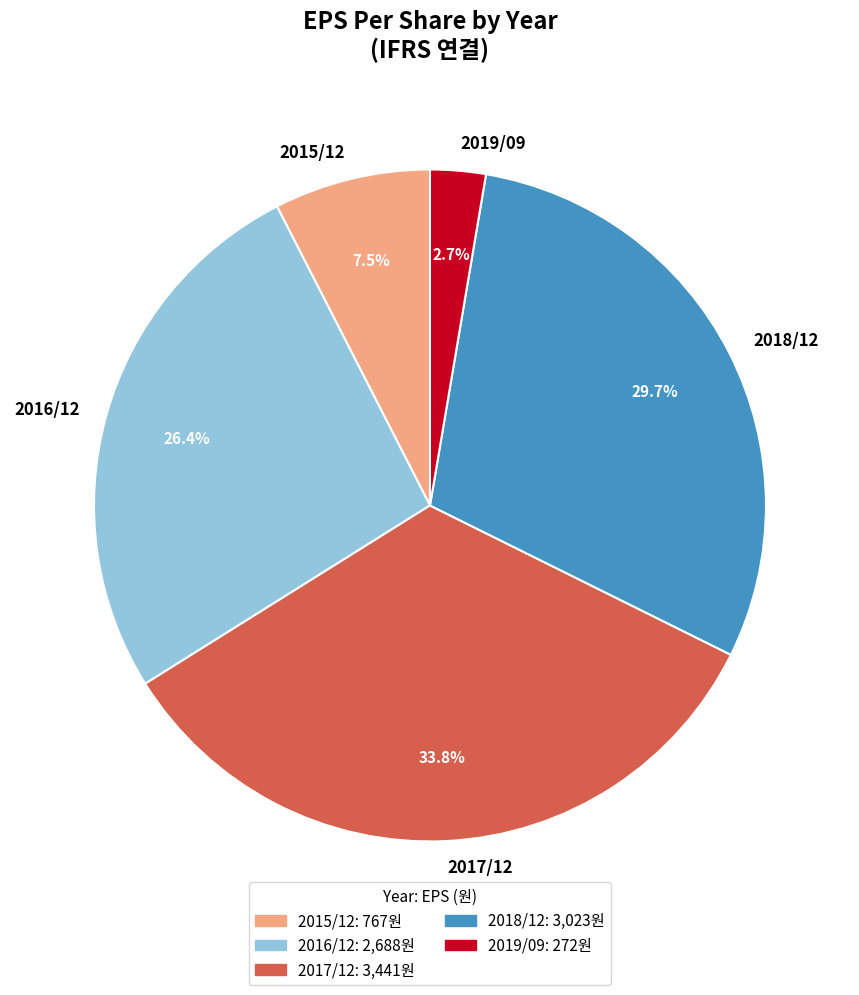

To the nearest percent, what is the combined percentage of 2019/09 and 2016/12?

29%